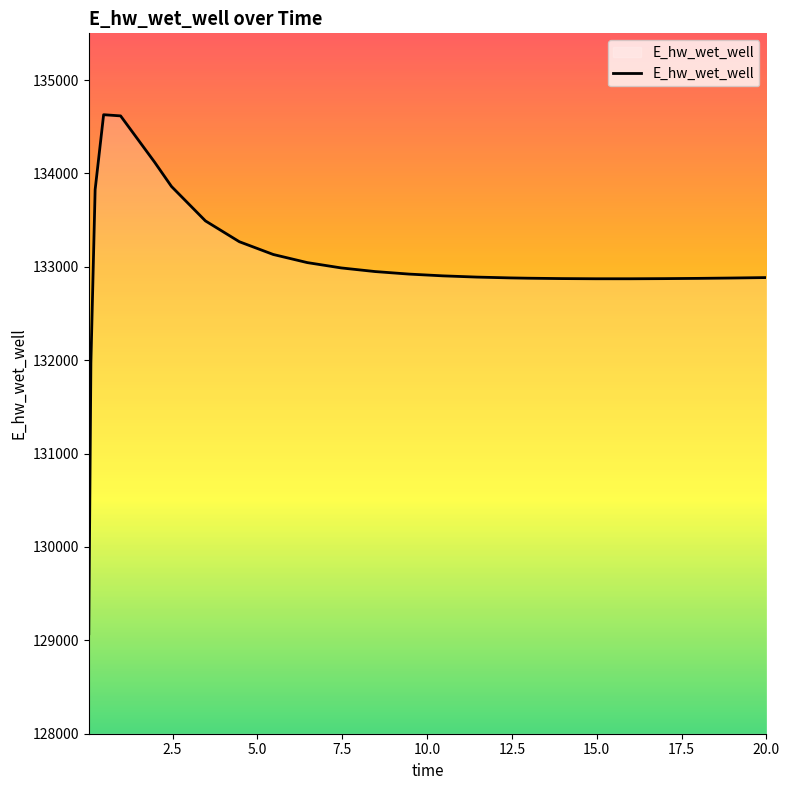

What is the greatest value displayed?

134628.6